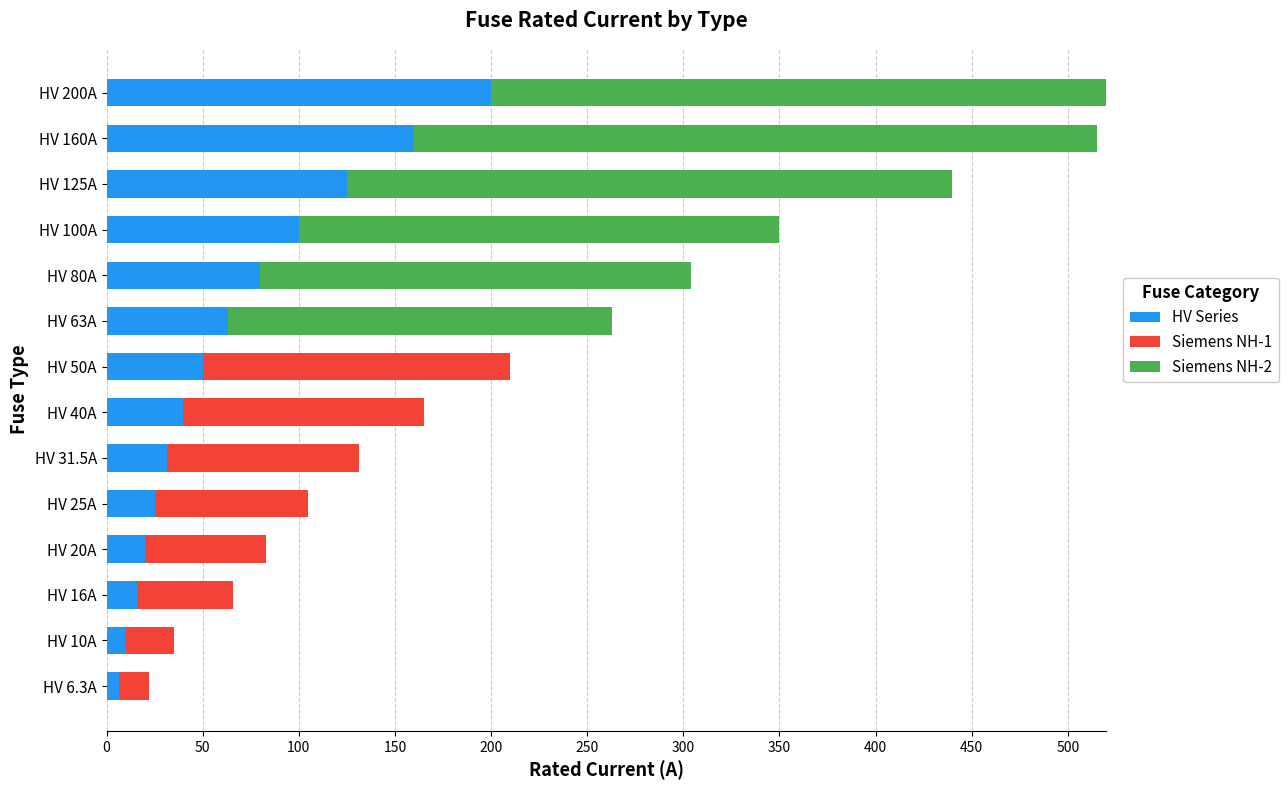

What is the difference between the highest and lowest values at HV 80A?

224.0